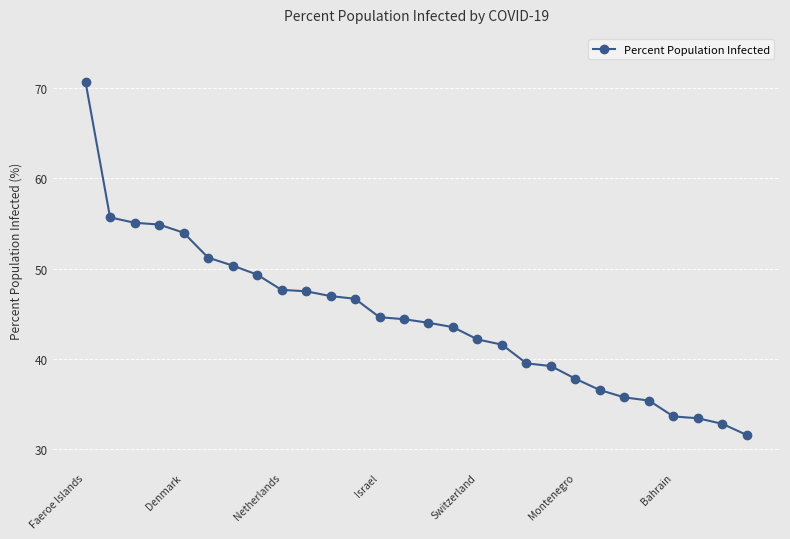

What is the smallest value displayed?

31.6